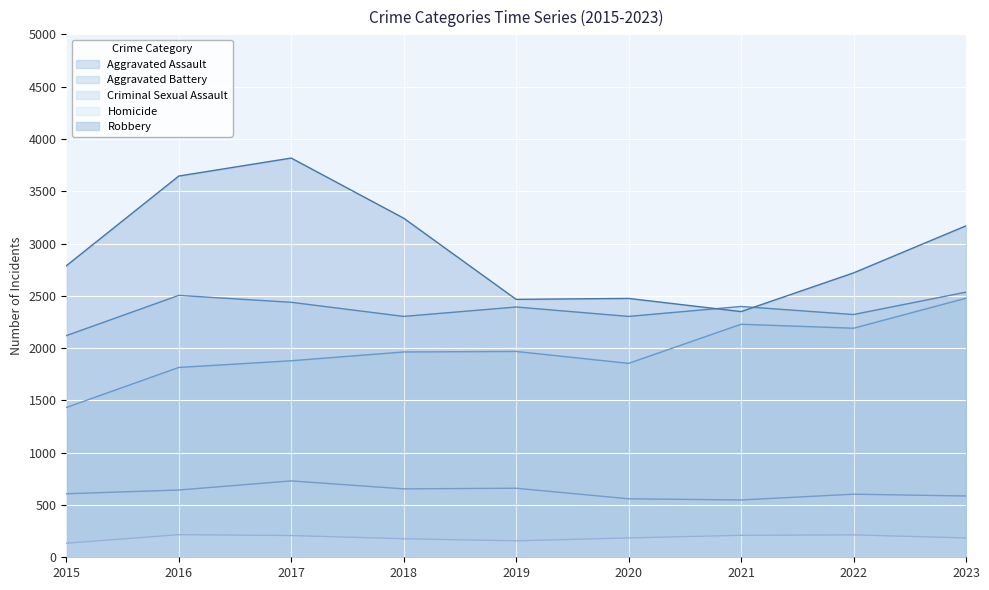

What is the sum of all Aggravated Battery values?

21314